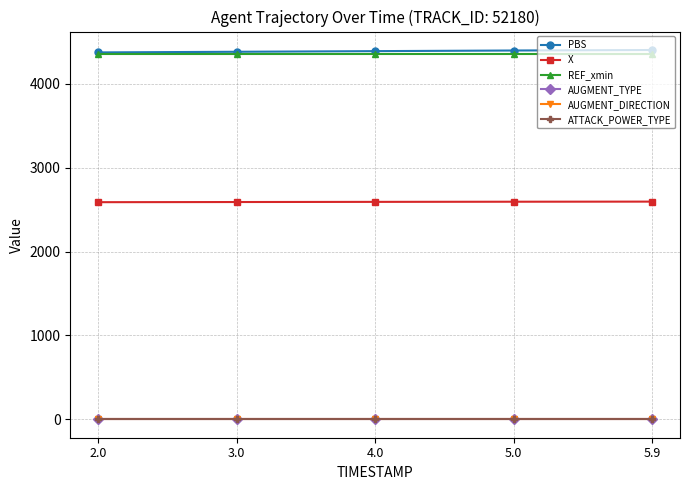

True or false: AUGMENT_DIRECTION has more than 2 points higher than both neighbors.

False